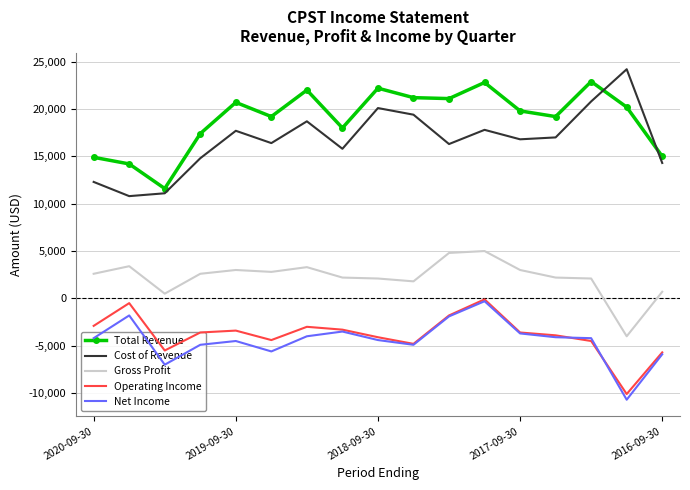

True or false: Total Revenue and Net Income intersect in this chart.

False